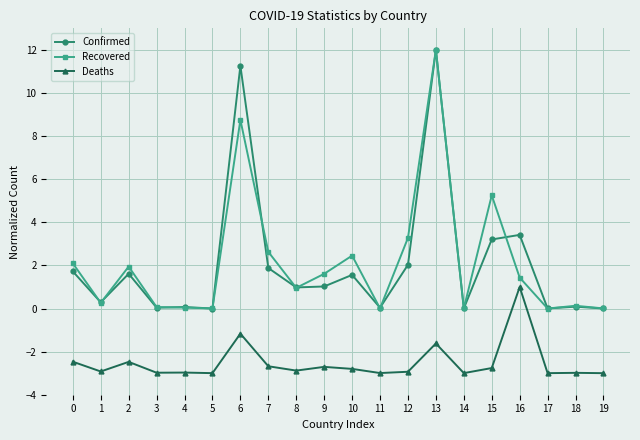

Count the number of categories in the chart.

20